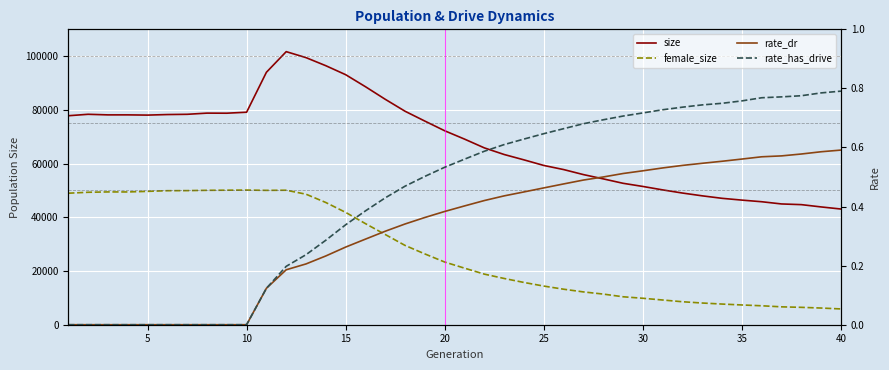

What is the highest value of the female_size series?

50147.0